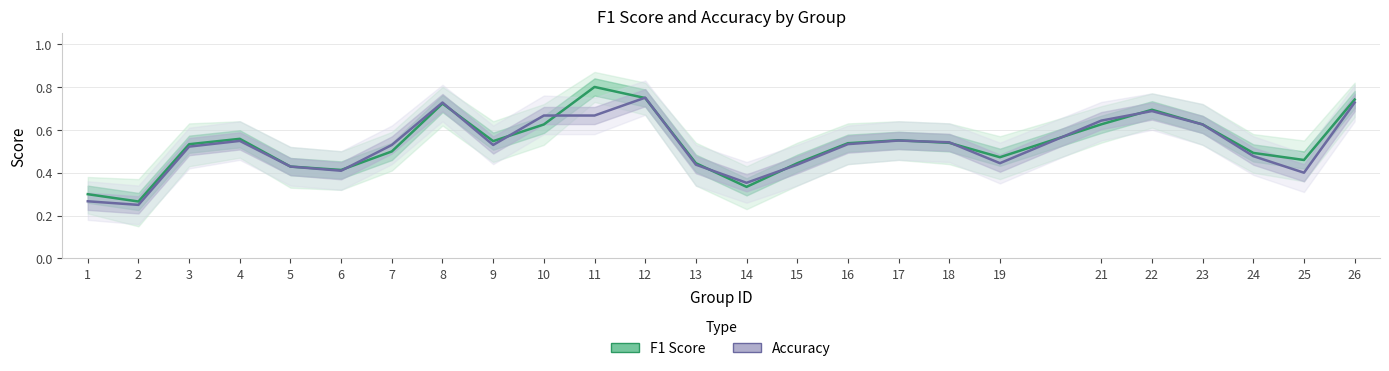

Rank the series by their maximum value, from highest to lowest.

F1 Score, Accuracy